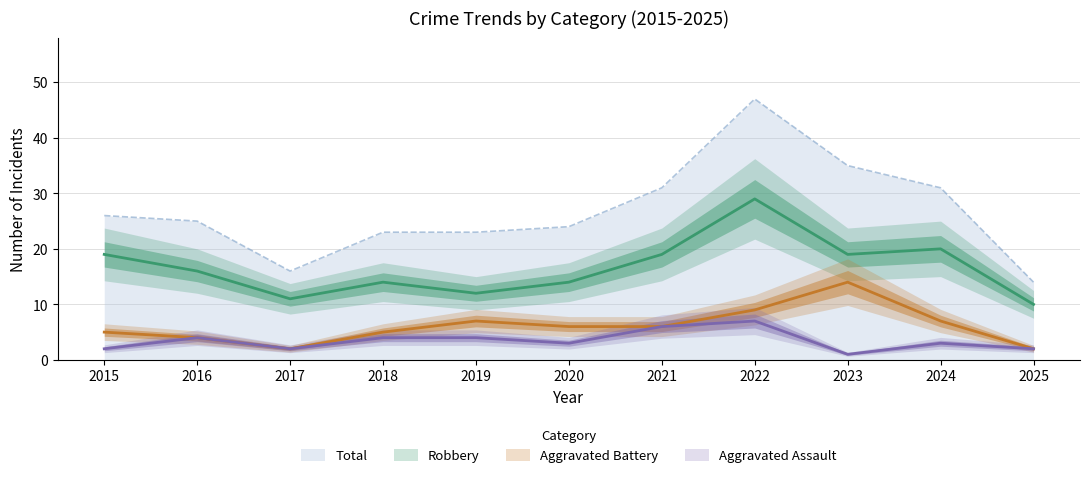

The value of Robbery at 2021 is 19. True or false?

True